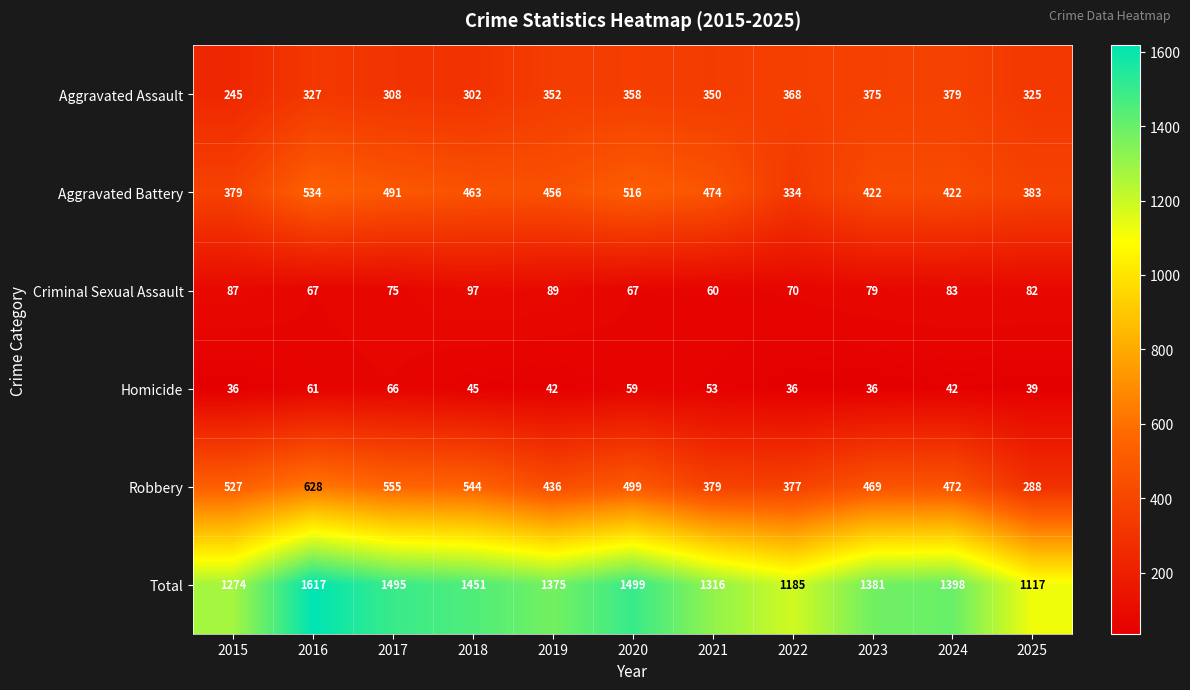

At 2016, list the series in order from smallest to largest.

Homicide, Criminal Sexual Assault, Aggravated Assault, Aggravated Battery, Robbery, Total